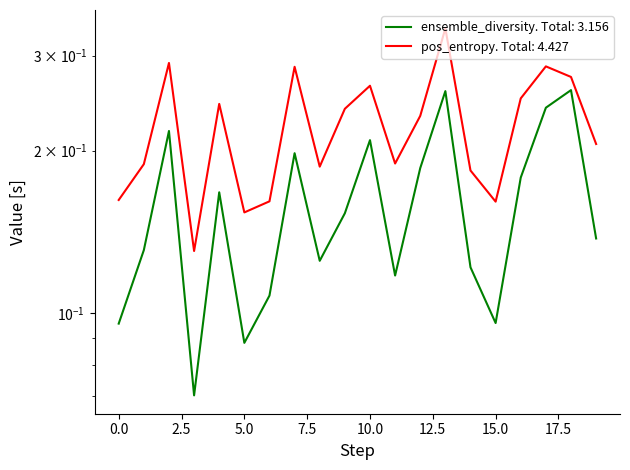

At which category is the sum across all series the highest?

13